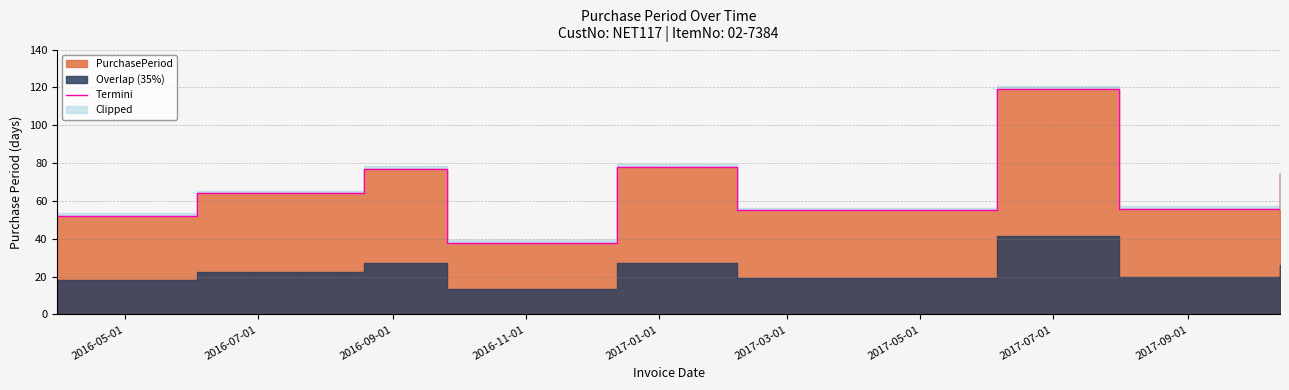

How many points are higher than both their immediate neighbors (excluding endpoints)?

3